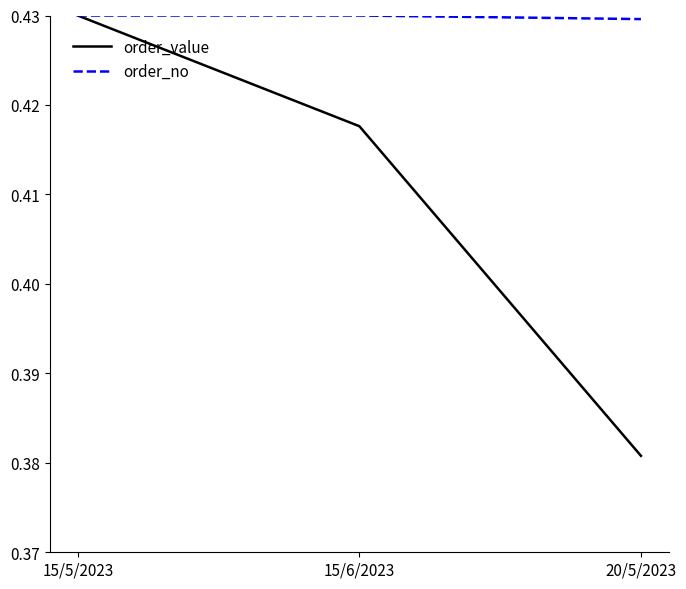

List the labels in order of order_value value, smallest first.

20/5/2023, 15/6/2023, 15/5/2023